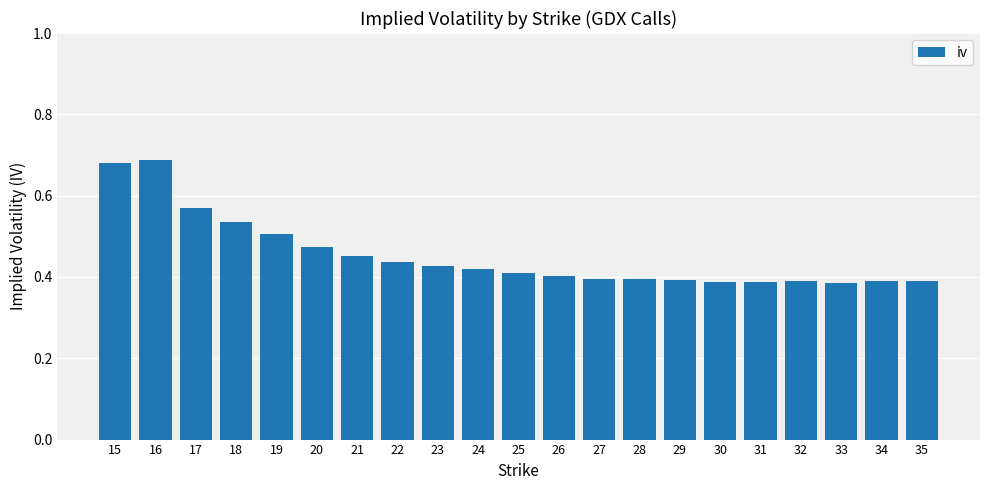

How many values are between 0 and 1?

21